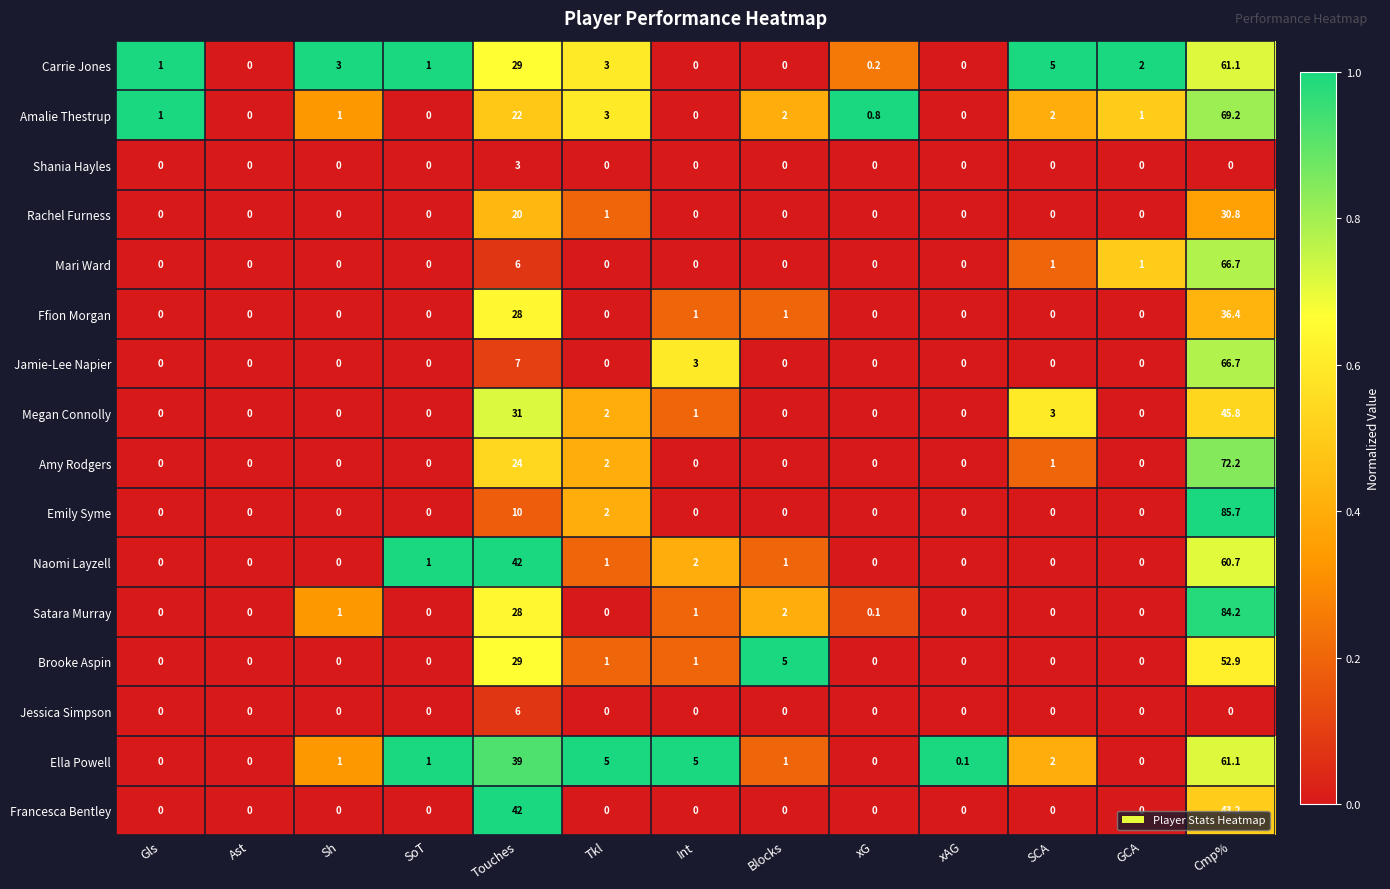

How many Jessica Simpson values are between 0 and 1?

12